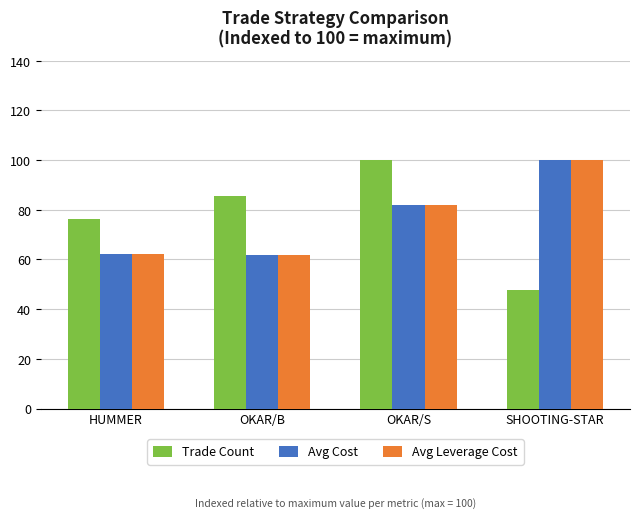

Are the bars grouped side by side (vs. stacked)?

Yes